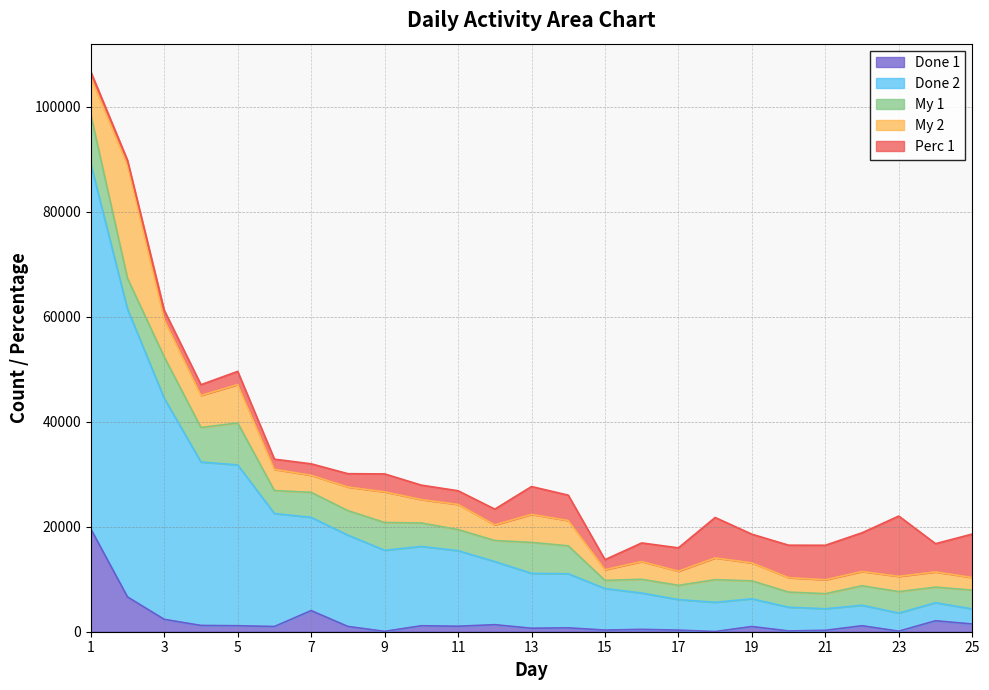

What is the total value across all series at 9?

30053.5